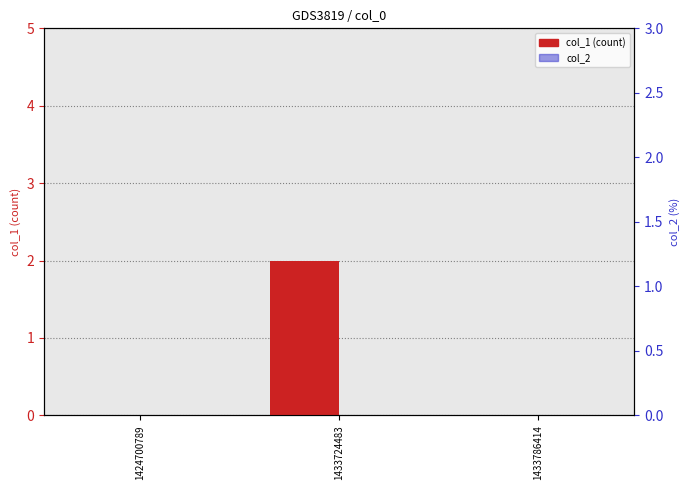

Reading left to right, list all the values displayed in this chart.

col_1 (count): 0	2	0
col_2: 0	0	0